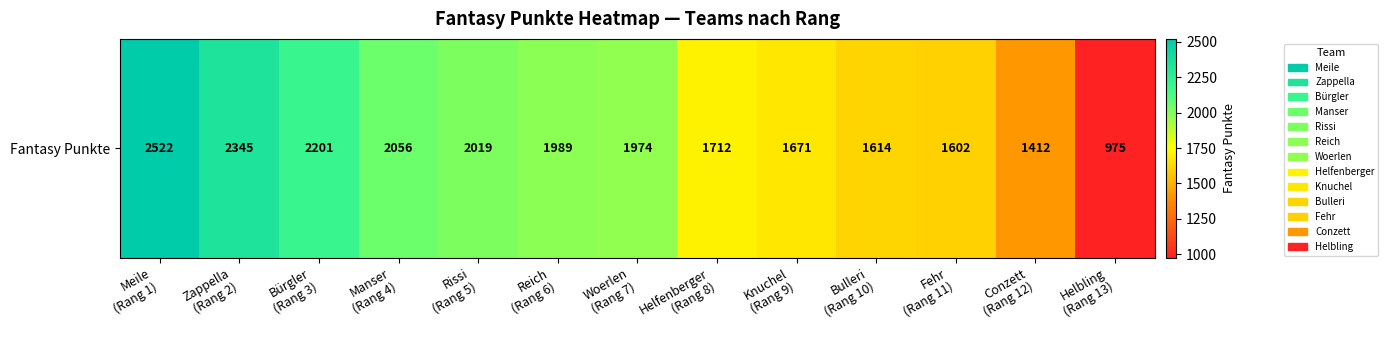

What is the difference between the second highest and second lowest values?

933